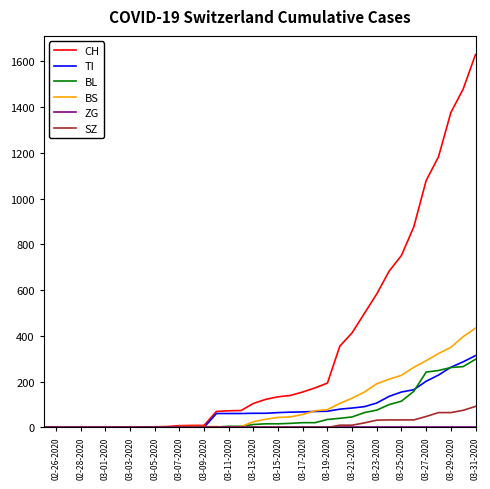

What is the highest value of the SZ series?

92